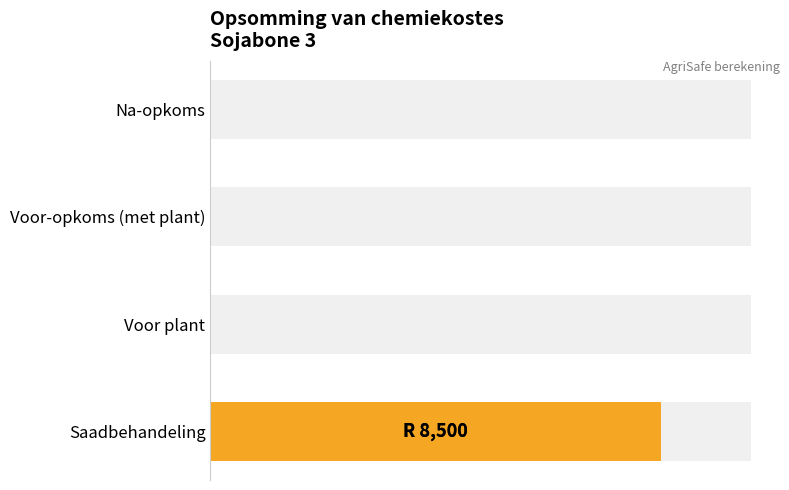

The value at Na-opkoms is 0. True or false?

True